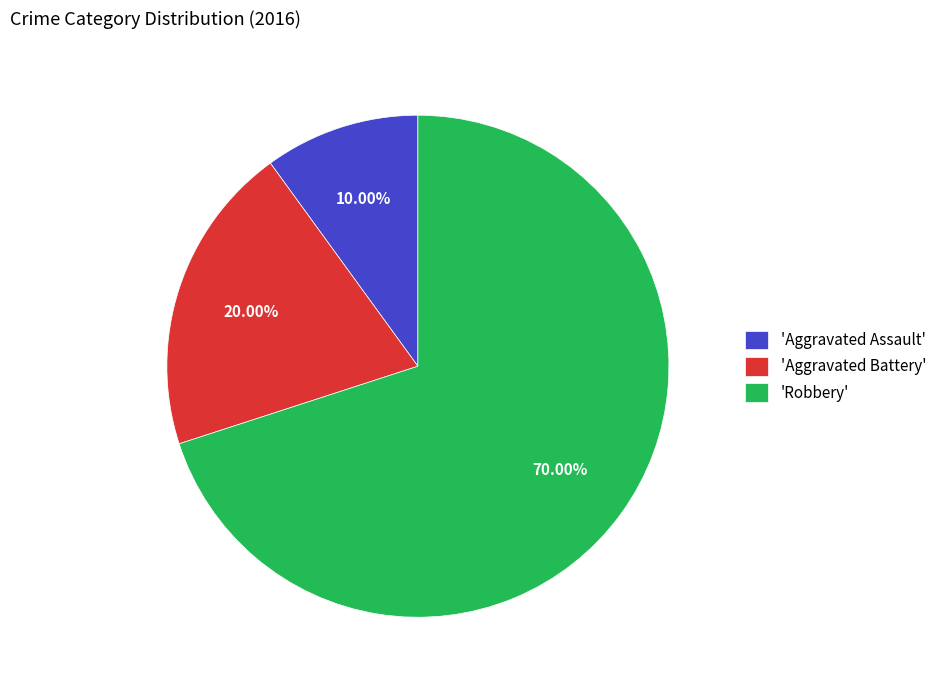

Which category has the biggest portion of the pie?

'Robbery'